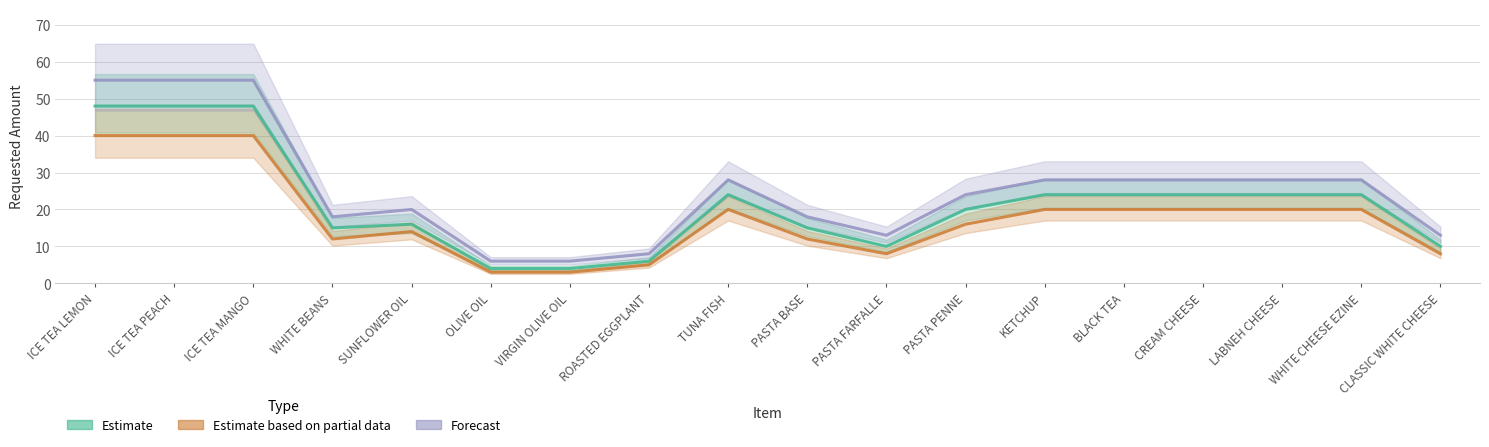

At which category is the sum across all series the highest?

ICE TEA LEMON